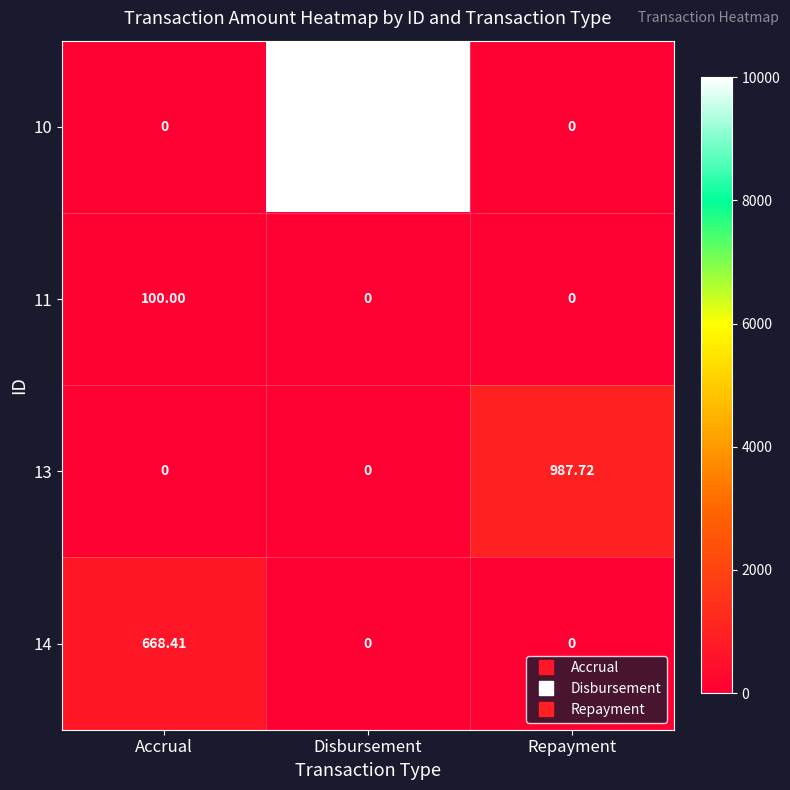

At which category is the sum across all series the highest?

Disbursement